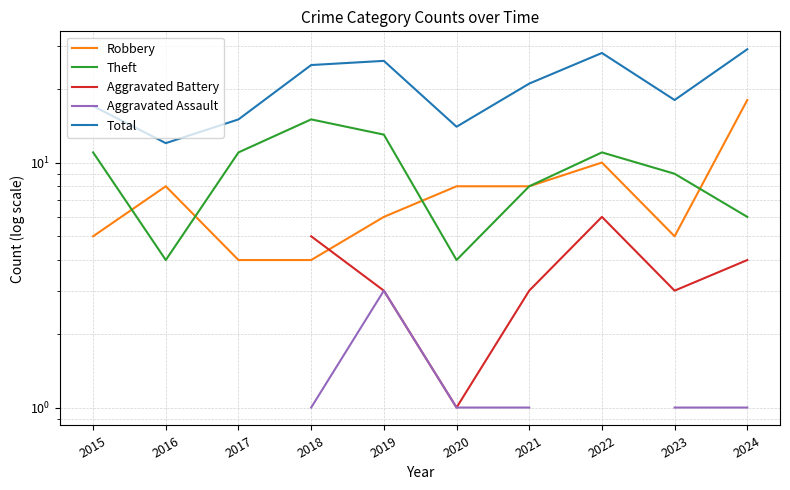

True or false: Aggravated Battery has a value of 4.0 at 2023.

False